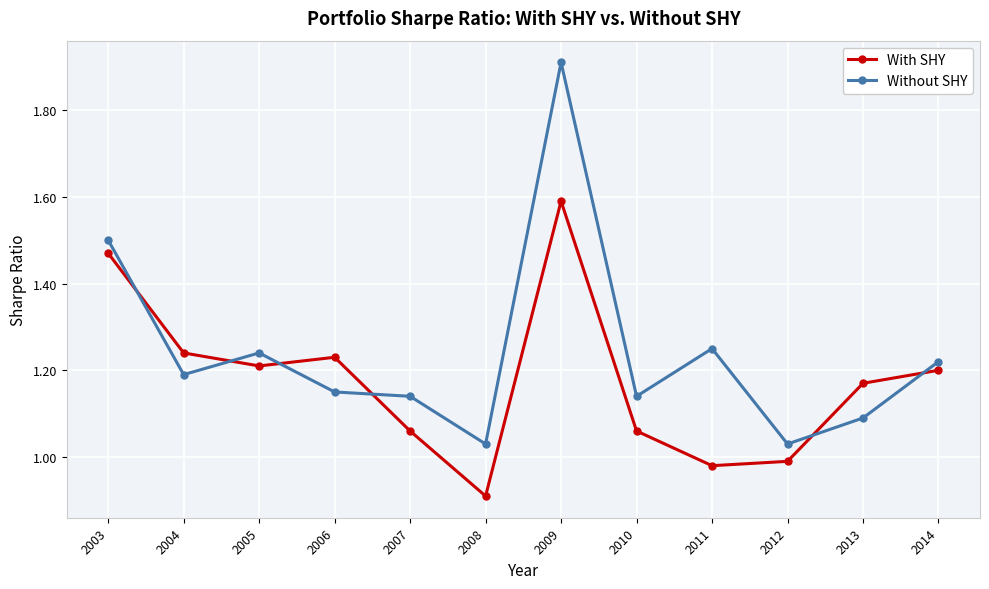

True or false: With SHY has a value of 0.7 at 2014.

False